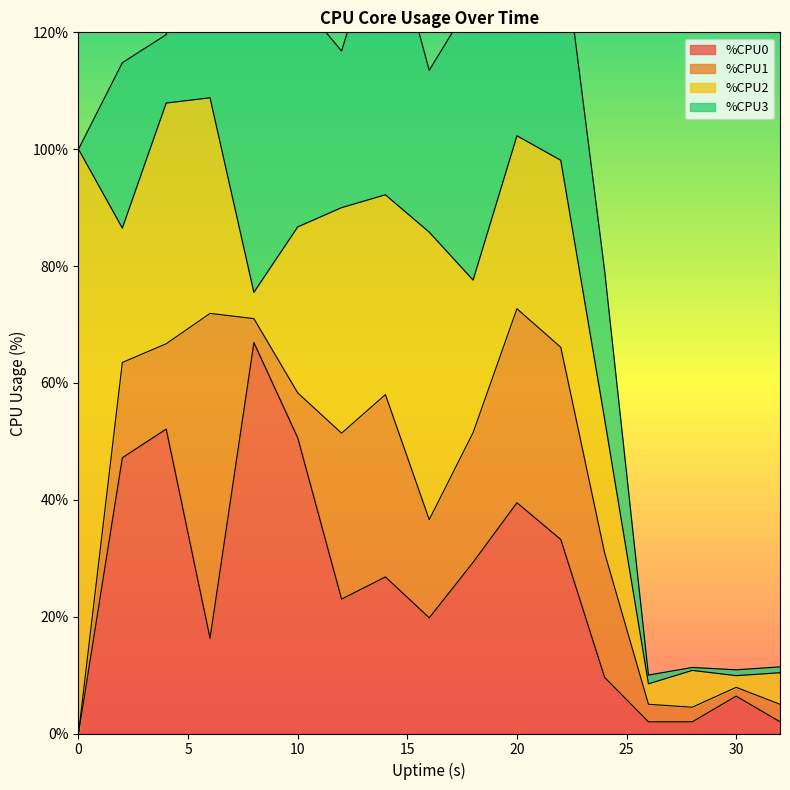

True or false: %CPU3 and %CPU0 intersect in this chart.

True